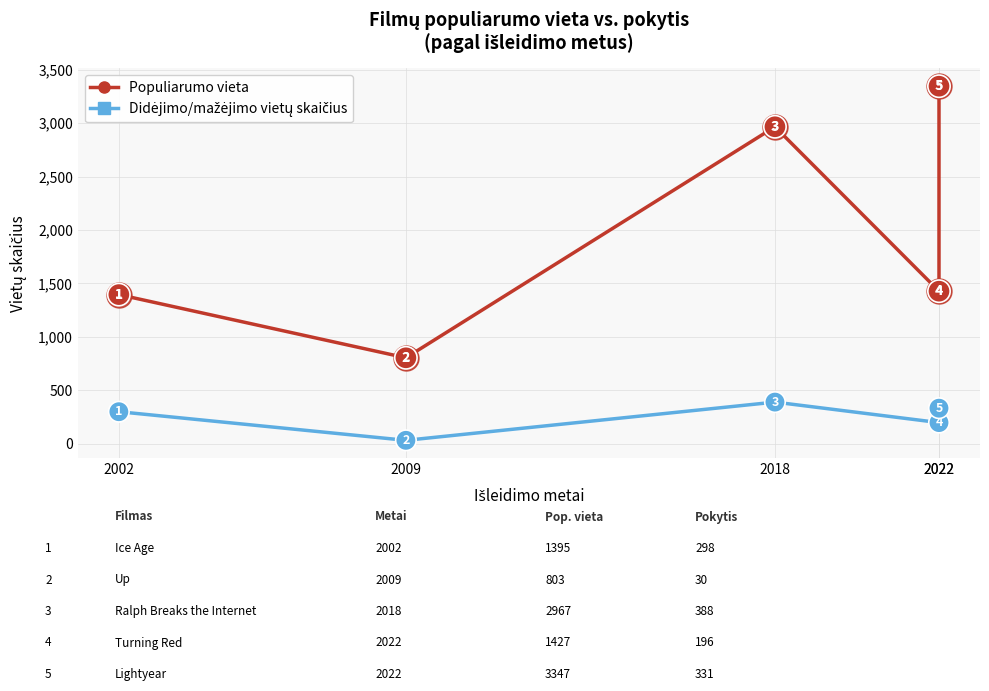

How many lines are shown in the chart?

2